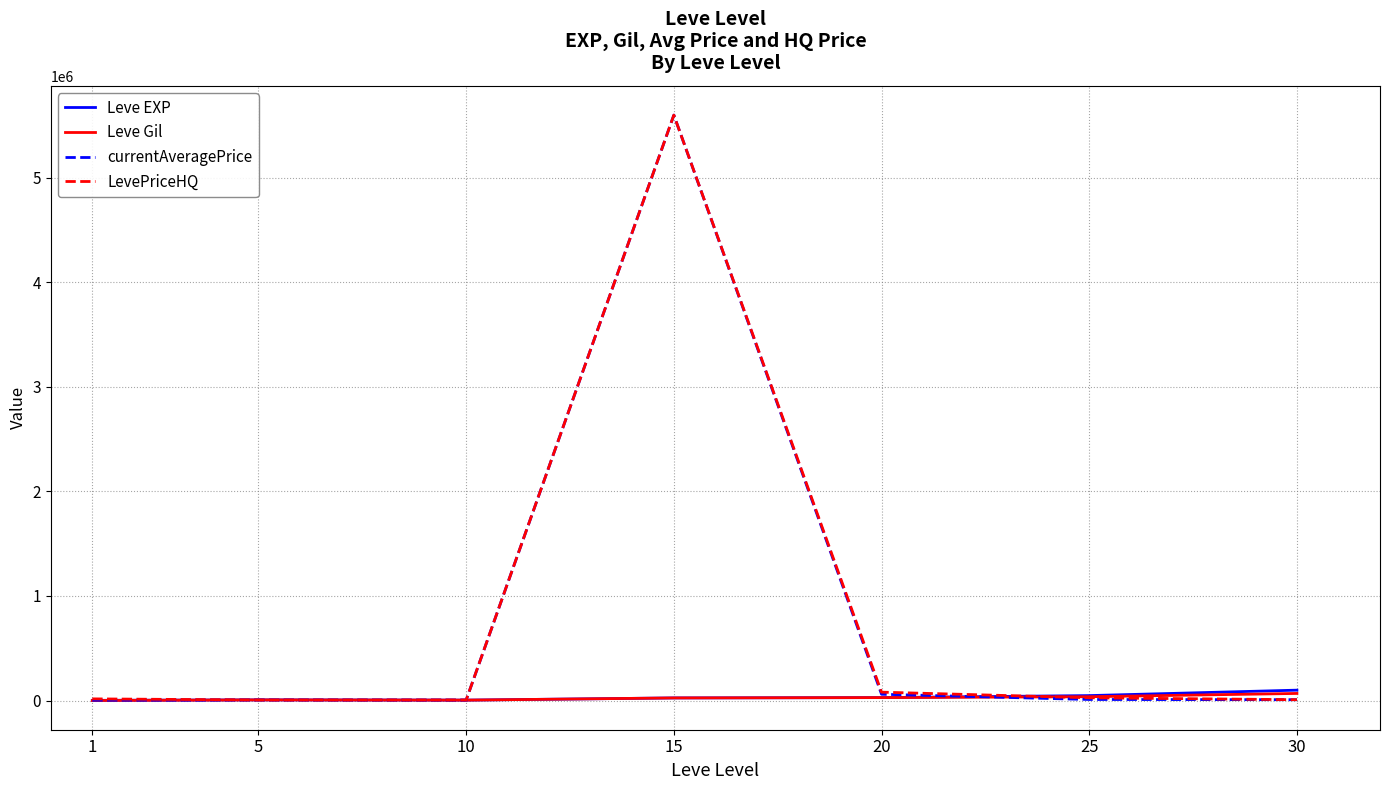

Does the chart have visible grid lines?

Yes